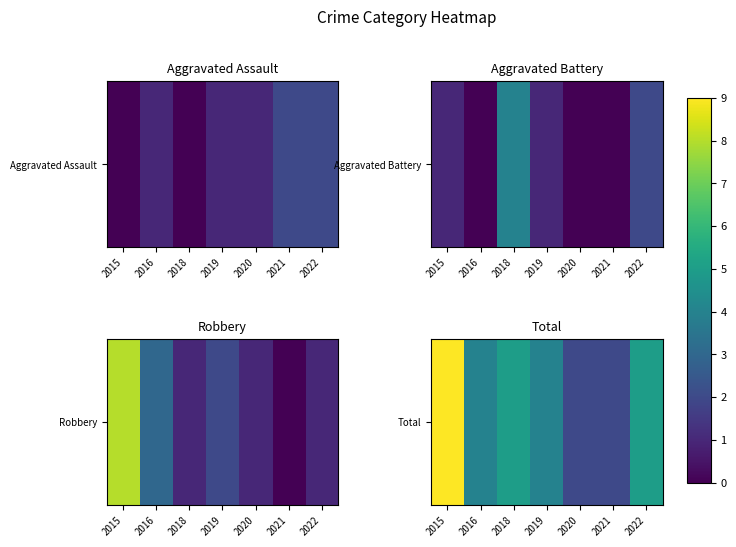

Reading left to right, extract all data points from this chart.

2015=9	2016=4	2018=5	2019=4	2020=2	2021=2	2022=5